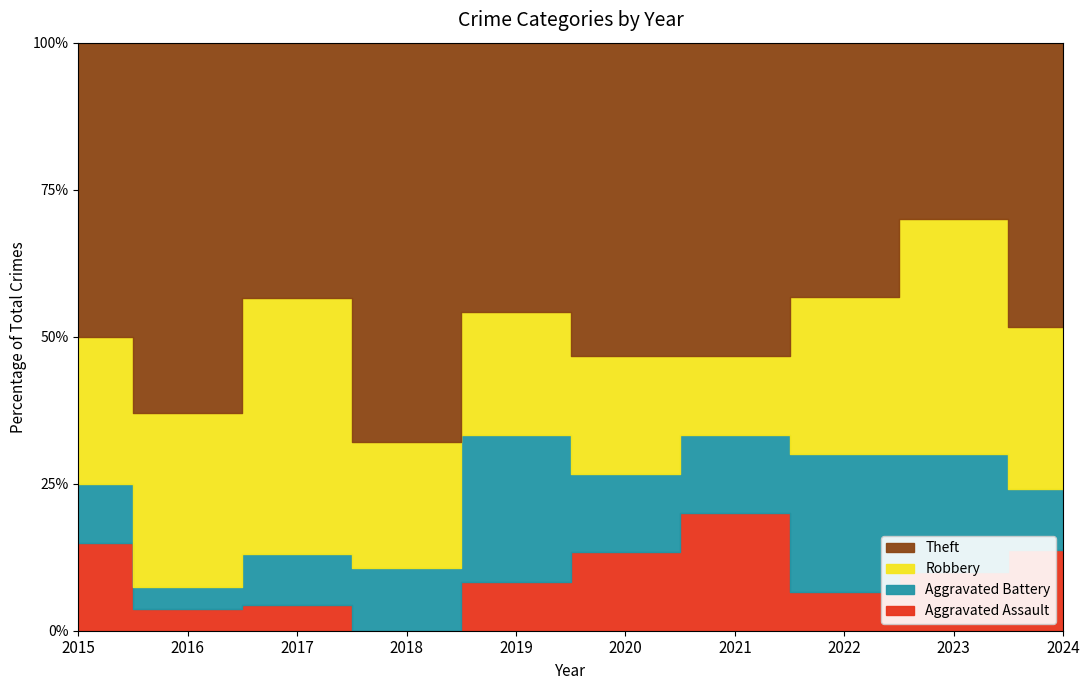

What is the total value across all series at 2020?

15